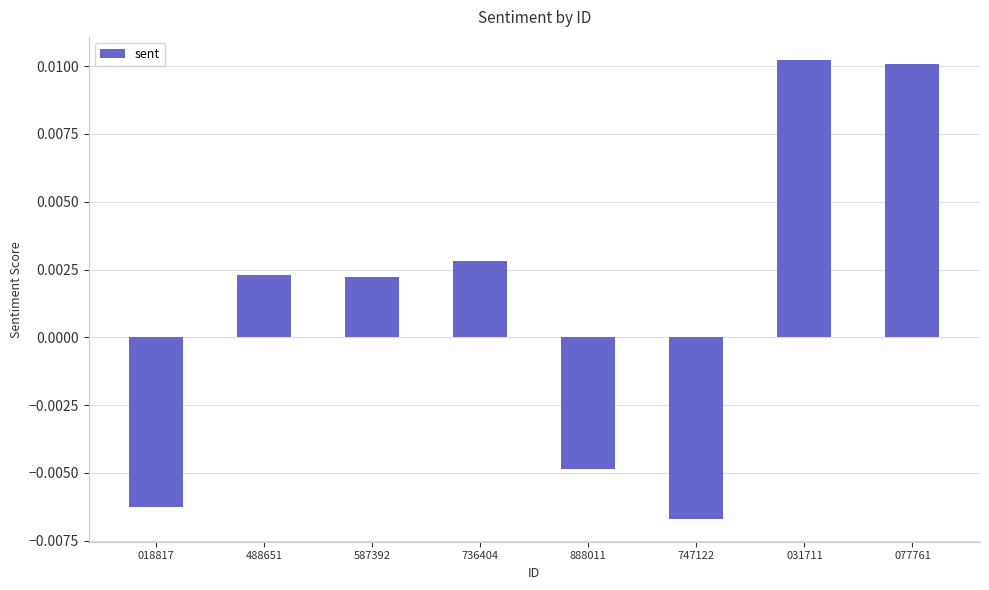

Which category has the lowest value across all series?

747122